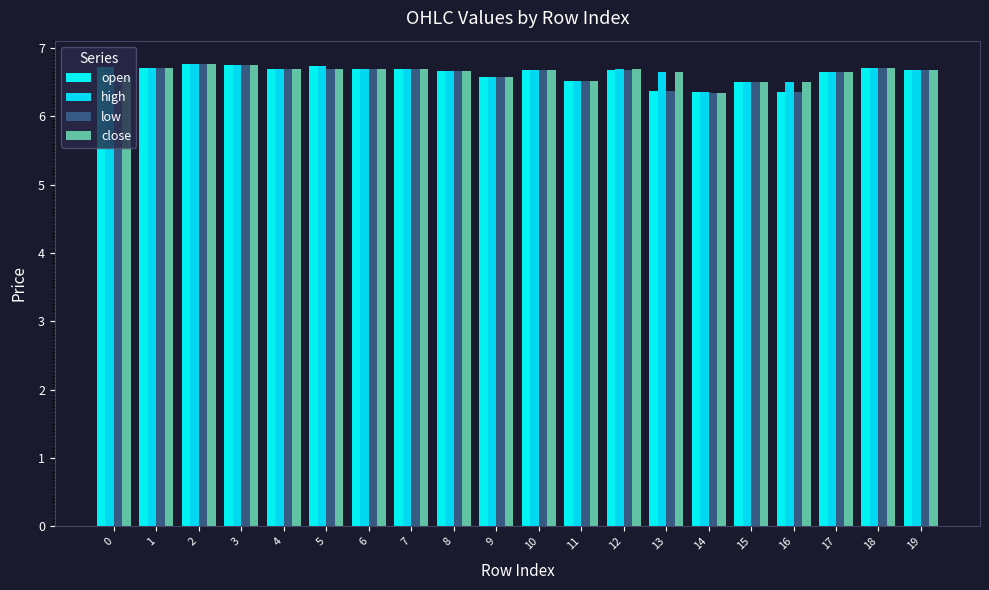

Are the bars grouped side by side (vs. stacked)?

Yes